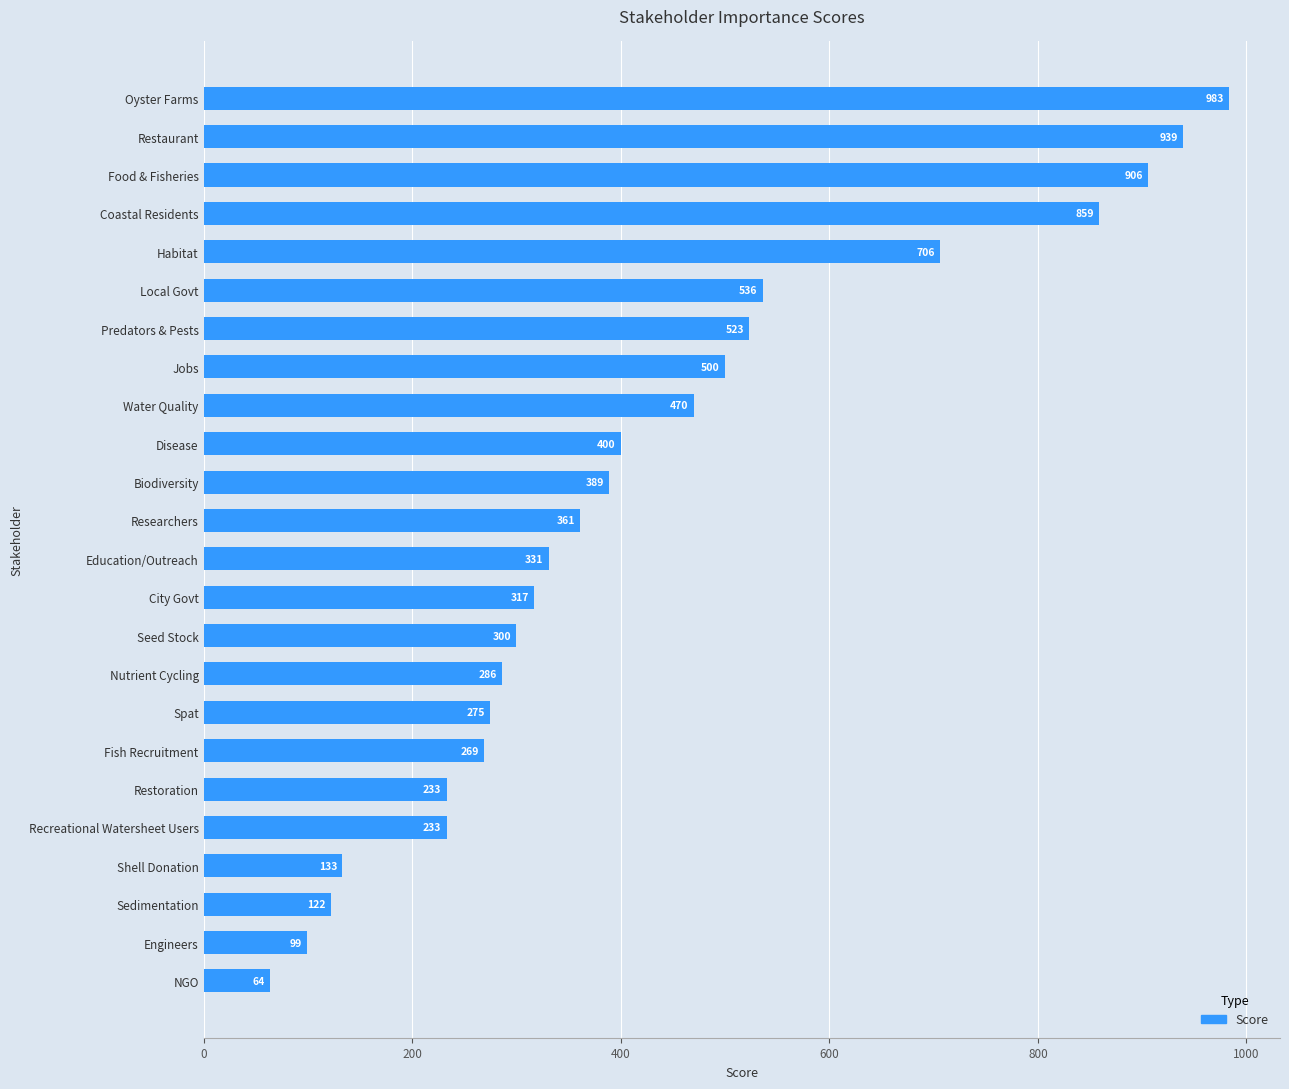

What is the smallest value displayed?

64